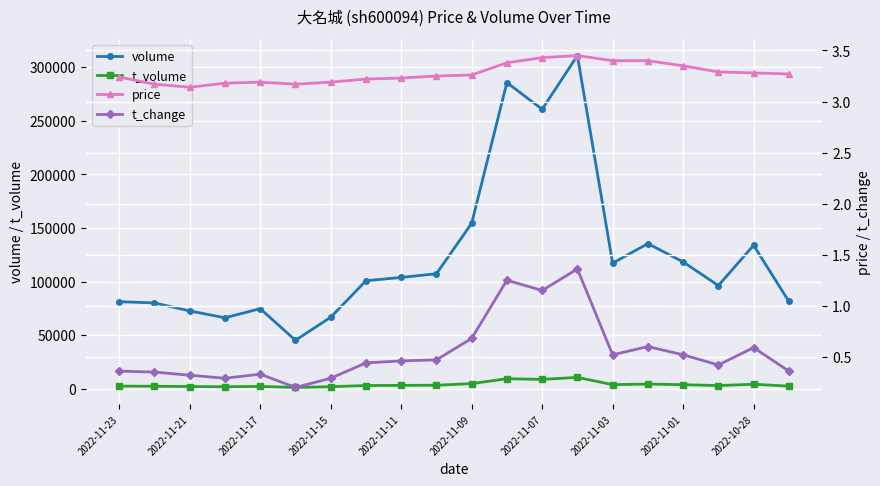

List the series in order of their peak value, highest first.

volume, t_volume, price, t_change